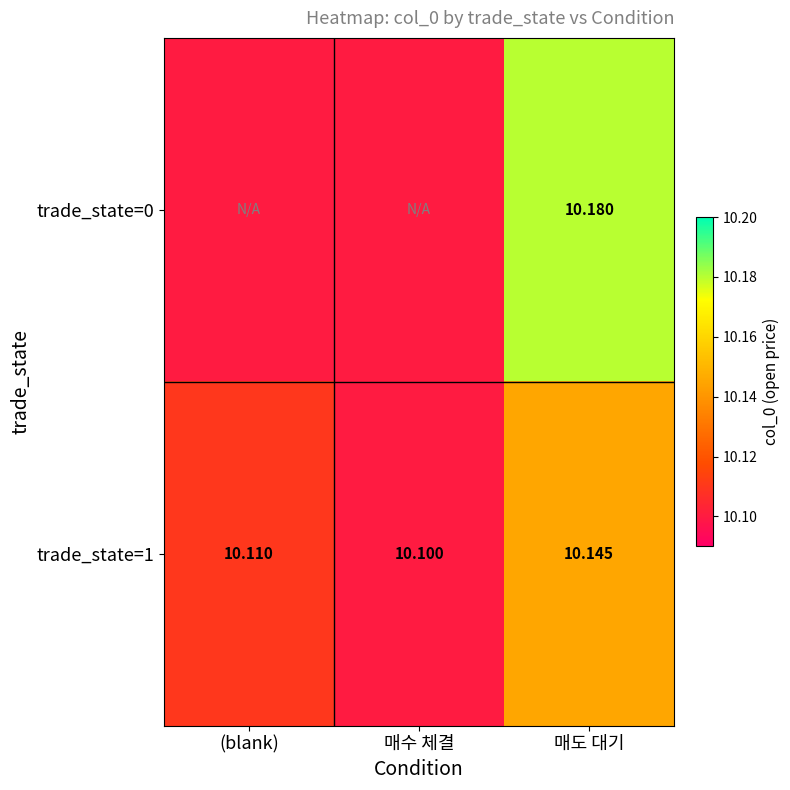

Is the value of trade_state=0 at 매도 대기 greater than the value of trade_state=1 at (blank)?

Yes